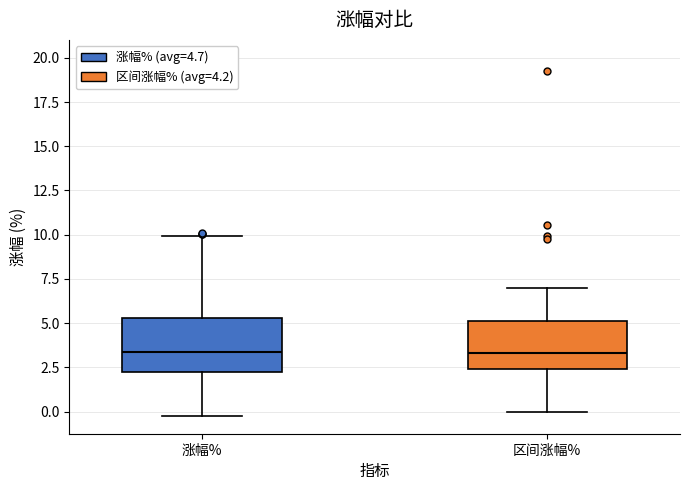

Where does the lower whisker of the box for 区间涨幅% end on the y-axis? The values are not printed on the chart, so give them approximately, as read against the axis.

0.0